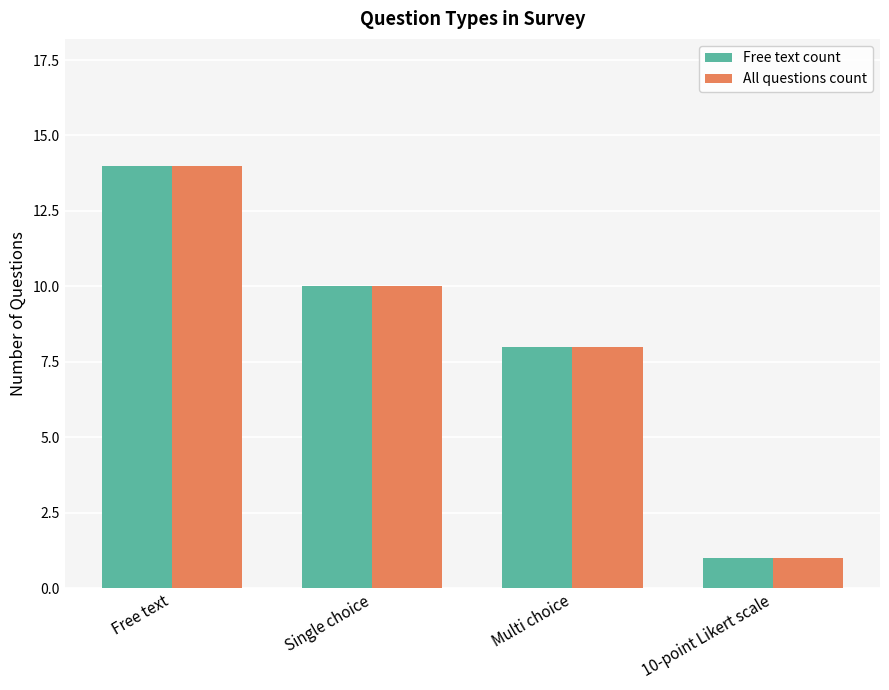

At which label does All questions count reach its minimum?

10-point Likert scale